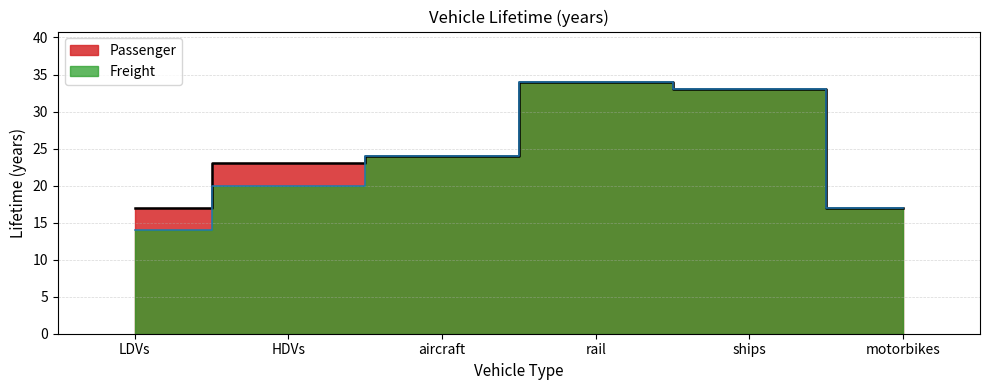

Rank the series by their average value, from lowest to highest.

Freight, Passenger